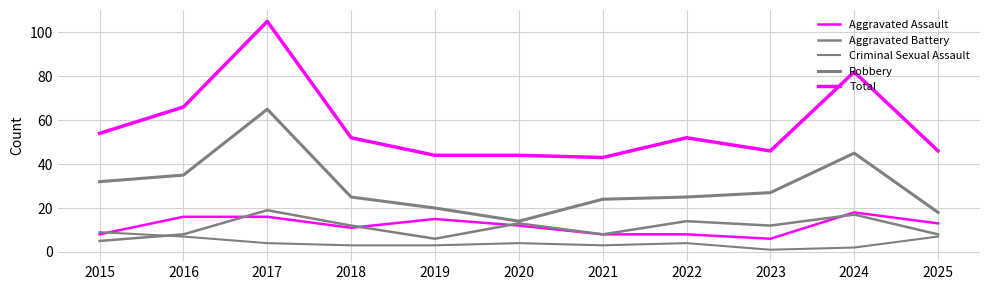

Does the chart display data point markers on the line(s)?

No